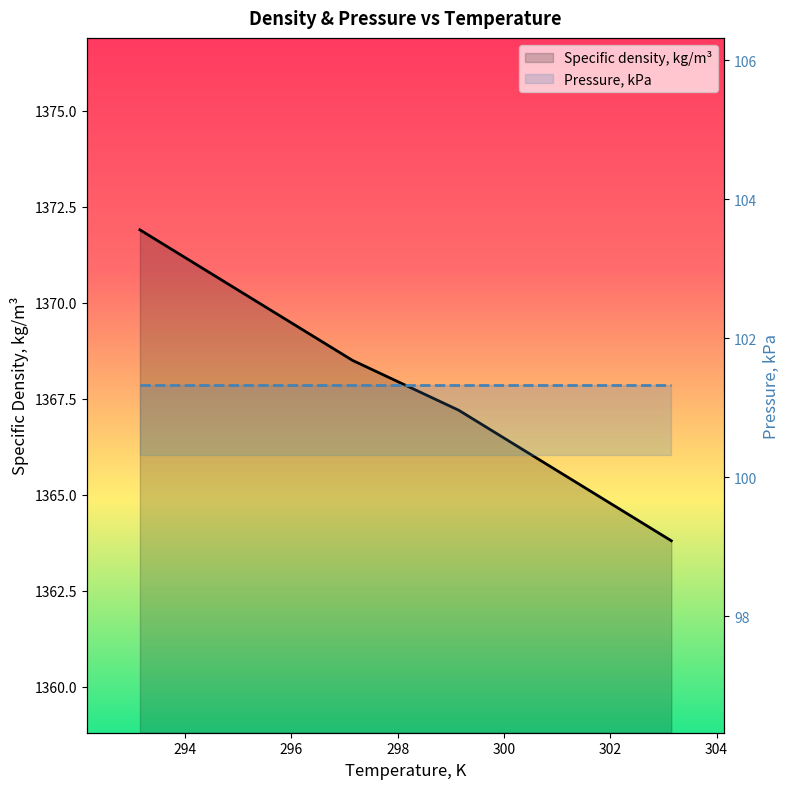

At which category does the chart reach its minimum across all series?

303.15